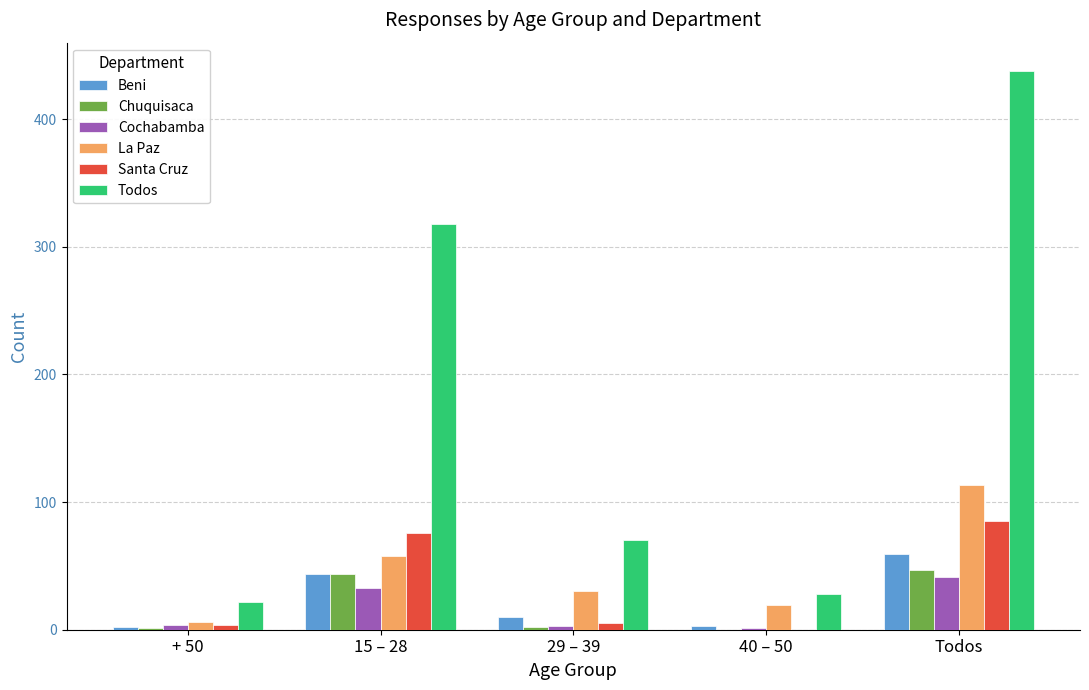

The La Paz series shows 30 at 29 – 39. True or false?

True